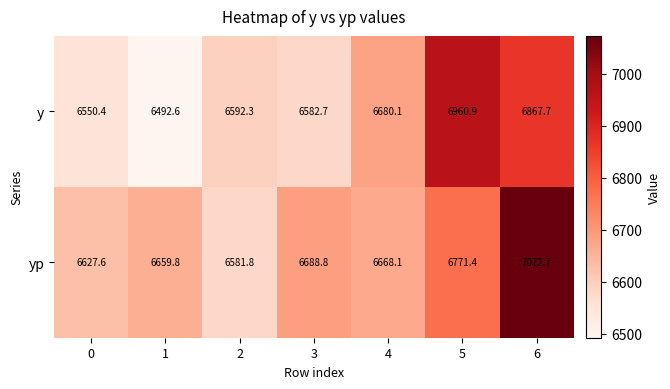

What is the difference between the maximum and second lowest values in the yp series?

445.1